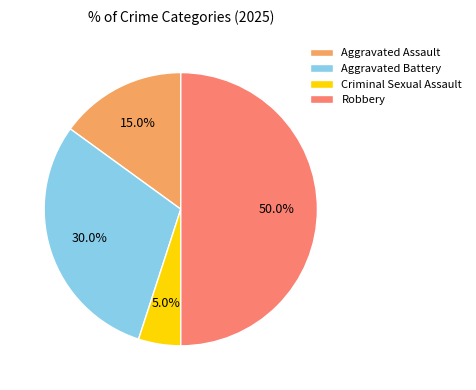

How many segments does this pie chart have?

4